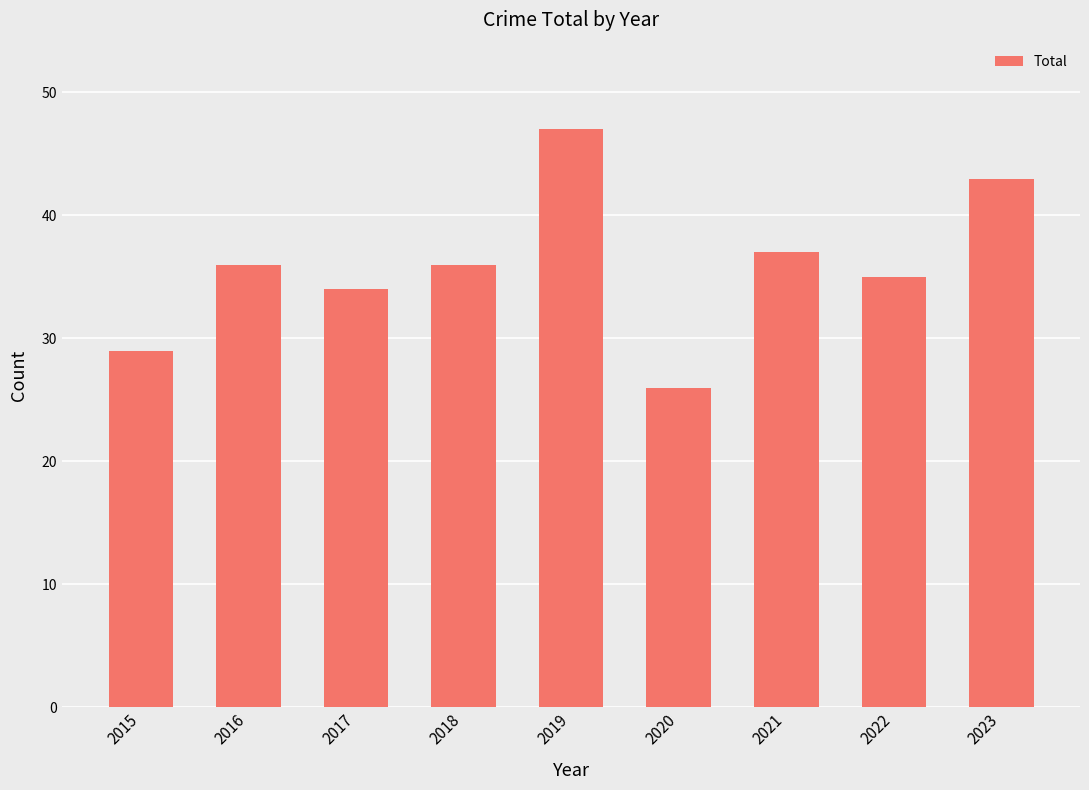

What value does the data have at 2016?

36